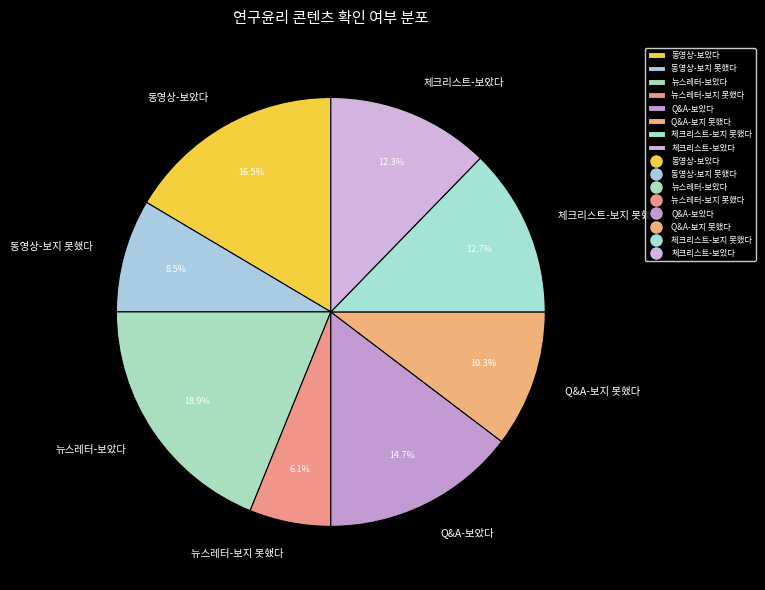

What percentage is NOT represented by 뉴스레터-보지 못했다?

93.9%